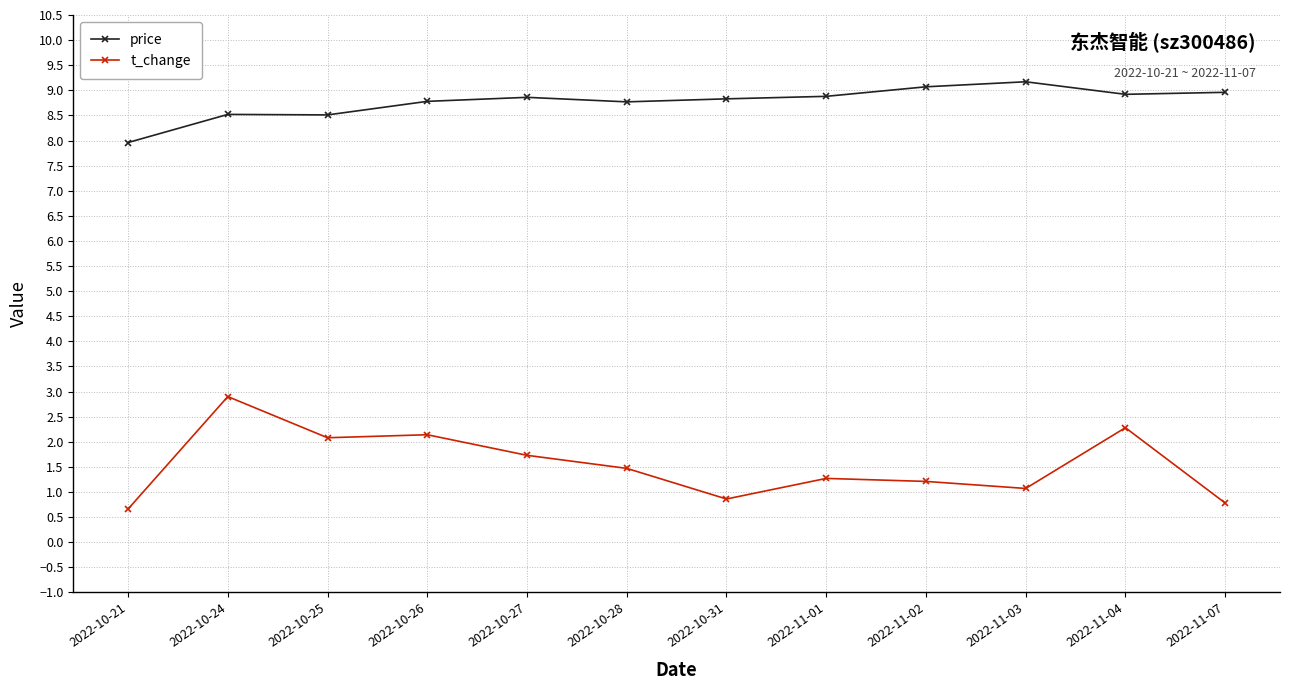

What is the label of the 1st point from the left?

2022-10-21